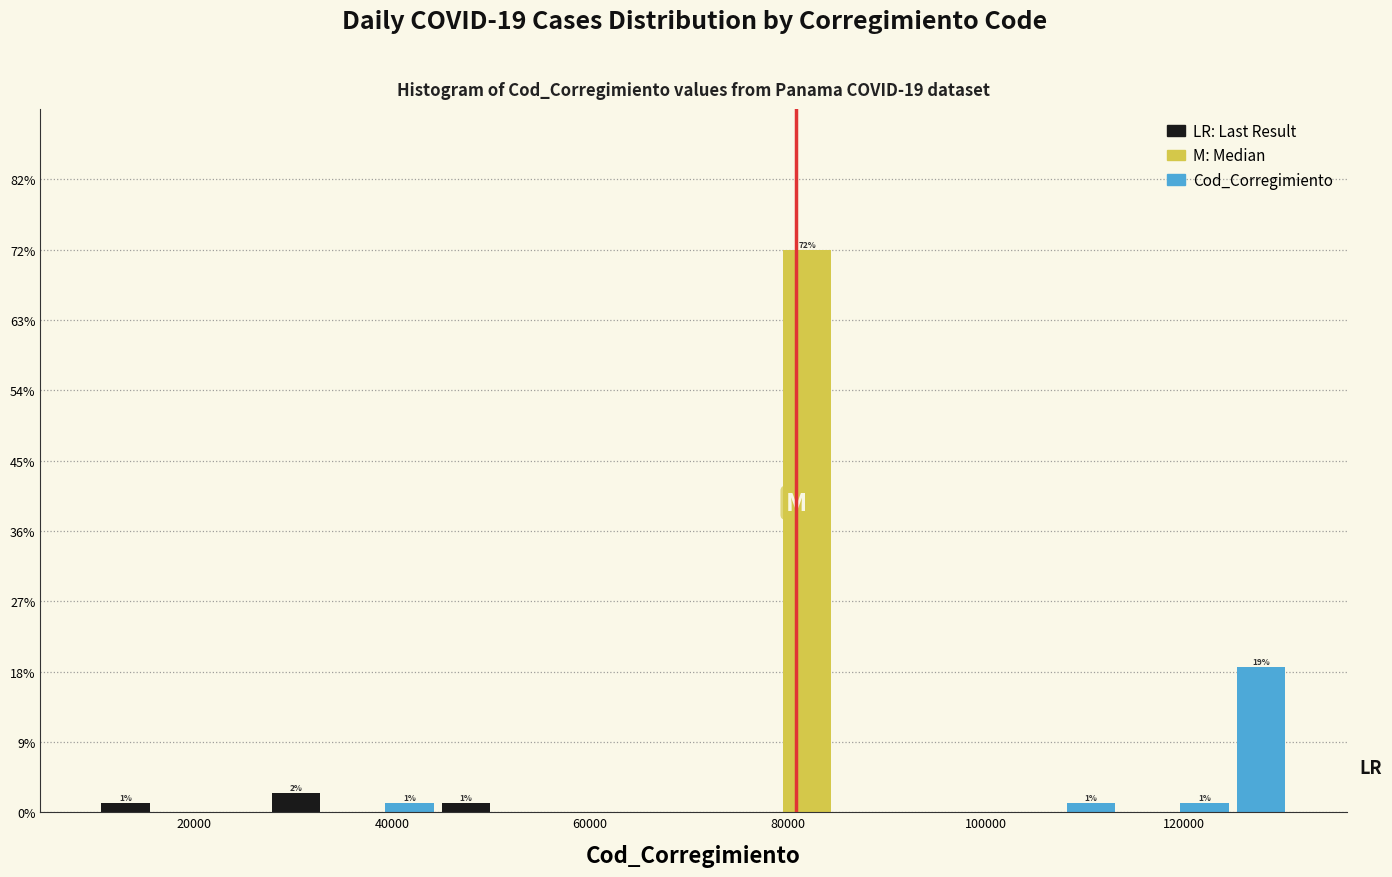

Read against the x-axis, roughly where is the centre of the tallest bar?

82000